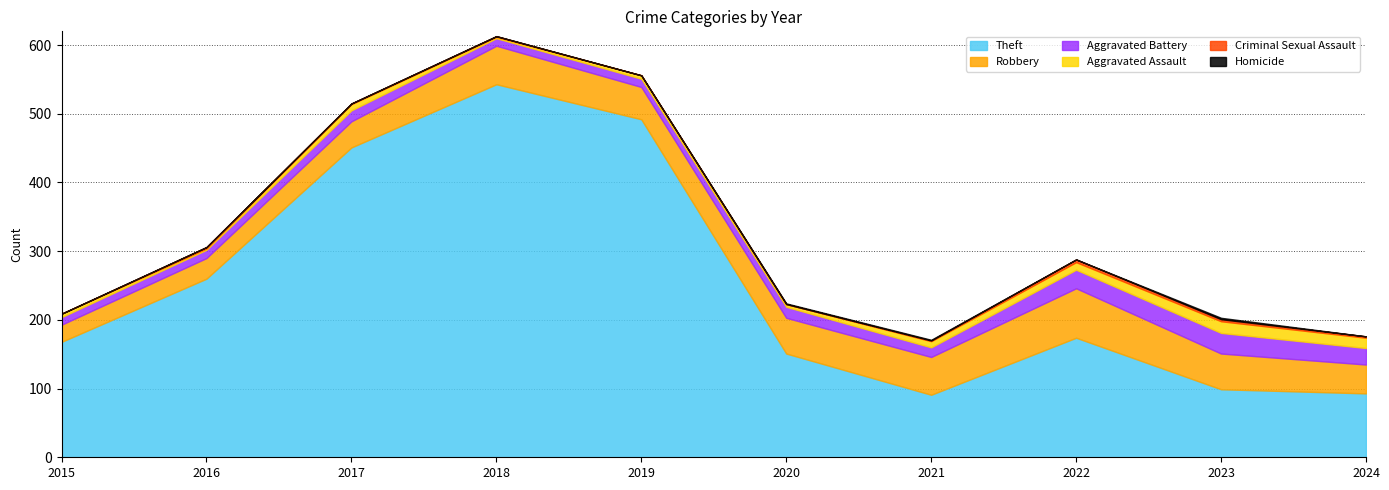

Where is the first local maximum for Homicide?

2023